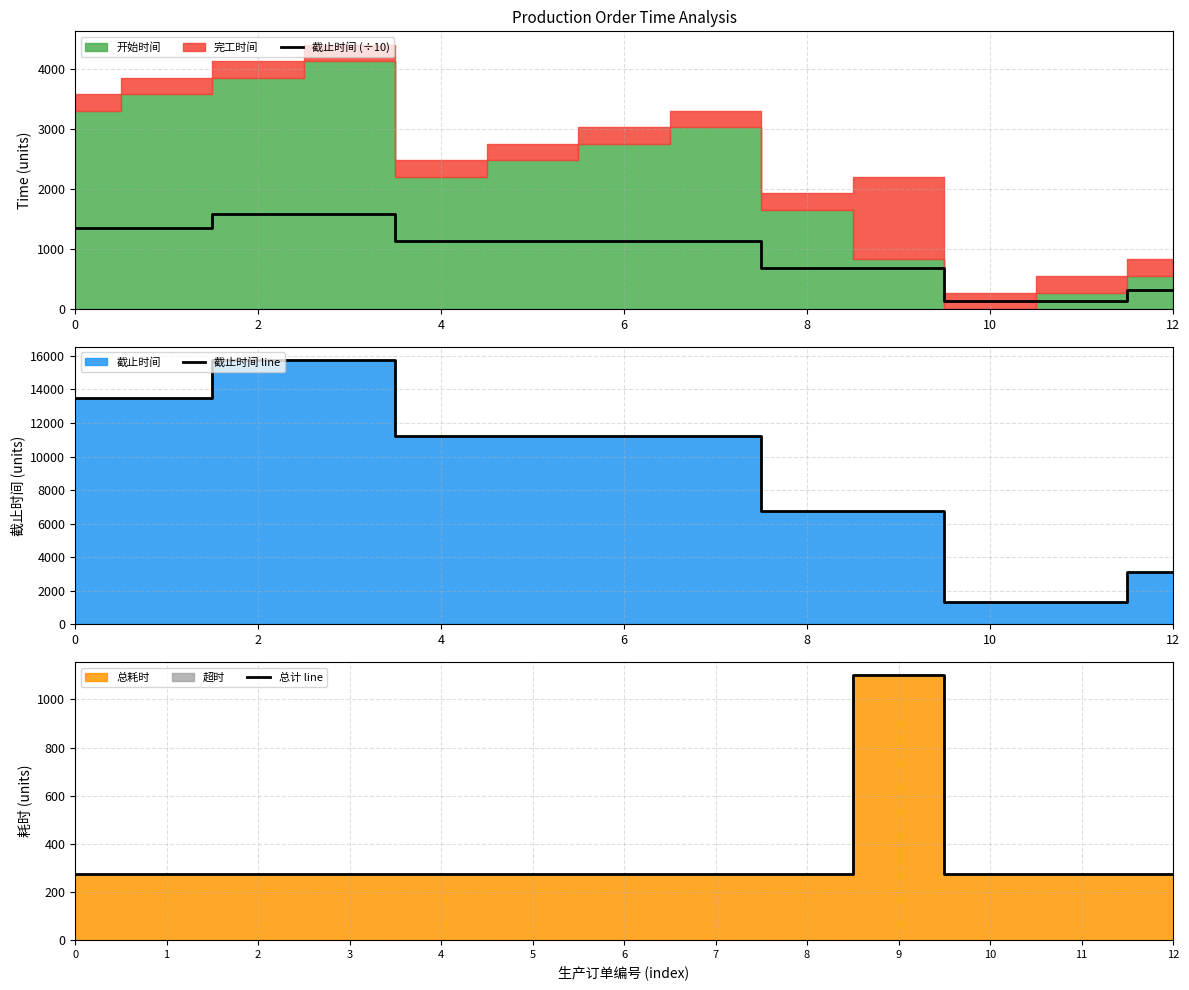

How many data points does each series have?

13